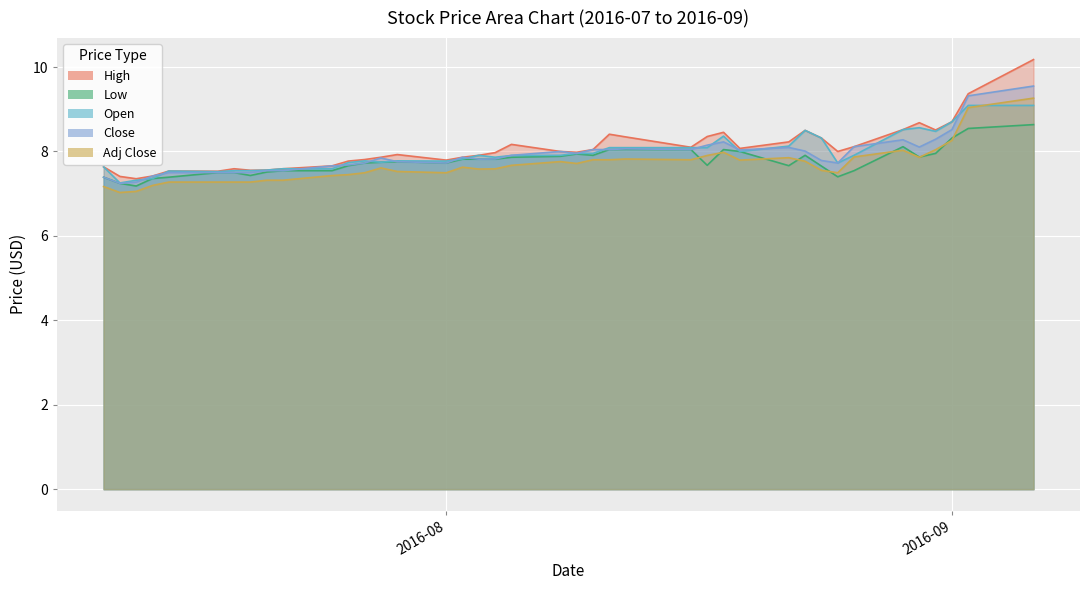

Reading left to right, transcribe all the data shown in this chart.

High: 7.6	7.4	7.4	7.4	7.5	7.5	7.6	7.6	7.6	7.6	7.7	7.8	7.8	7.9	7.9	7.8	7.9	7.9	8.0	8.2	8.0	8.0	8.0	8.4	8.3	8.1	8.4	8.5	8.1	8.2	8.5	8.3	8.0	8.1	8.5	8.7	8.5	8.7	9.4	10.2
Low: 7.4	7.2	7.2	7.4	7.4	7.5	7.5	7.4	7.5	7.5	7.5	7.7	7.7	7.7	7.8	7.7	7.8	7.8	7.8	7.9	7.9	7.9	7.9	8.0	8.1	8.0	7.7	8.0	8.0	7.7	7.9	7.7	7.4	7.5	8.1	7.9	8.0	8.3	8.5	8.6
Open: 7.6	7.3	7.3	7.4	7.5	7.5	7.5	7.5	7.6	7.6	7.6	7.7	7.8	7.7	7.8	7.8	7.8	7.9	7.9	7.9	7.9	8.0	8.0	8.1	8.1	8.1	8.1	8.4	8.0	8.1	8.5	8.3	7.7	7.9	8.5	8.6	8.5	8.7	9.1	9.1
Close: 7.4	7.2	7.3	7.4	7.5	7.5	7.5	7.5	7.5	7.5	7.7	7.7	7.7	7.8	7.8	7.7	7.9	7.8	7.8	7.9	8.0	8.0	8.0	8.0	8.1	8.0	8.1	8.2	8.0	8.1	8.0	7.8	7.7	8.1	8.3	8.1	8.3	8.5	9.3	9.6
Adj Close: 7.2	7.0	7.1	7.2	7.3	7.3	7.3	7.3	7.3	7.3	7.4	7.5	7.5	7.6	7.5	7.5	7.6	7.6	7.6	7.7	7.8	7.7	7.8	7.8	7.8	7.8	7.9	8.0	7.8	7.9	7.8	7.6	7.5	7.9	8.0	7.9	8.0	8.3	9.0	9.3